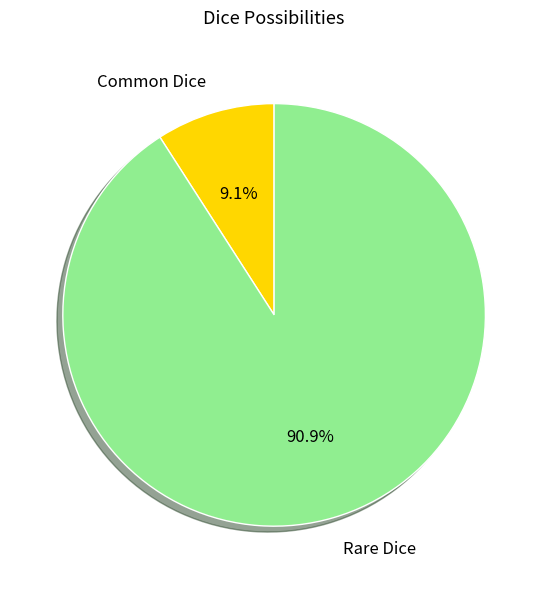

What portion of the pie excludes Rare Dice?

9.1%